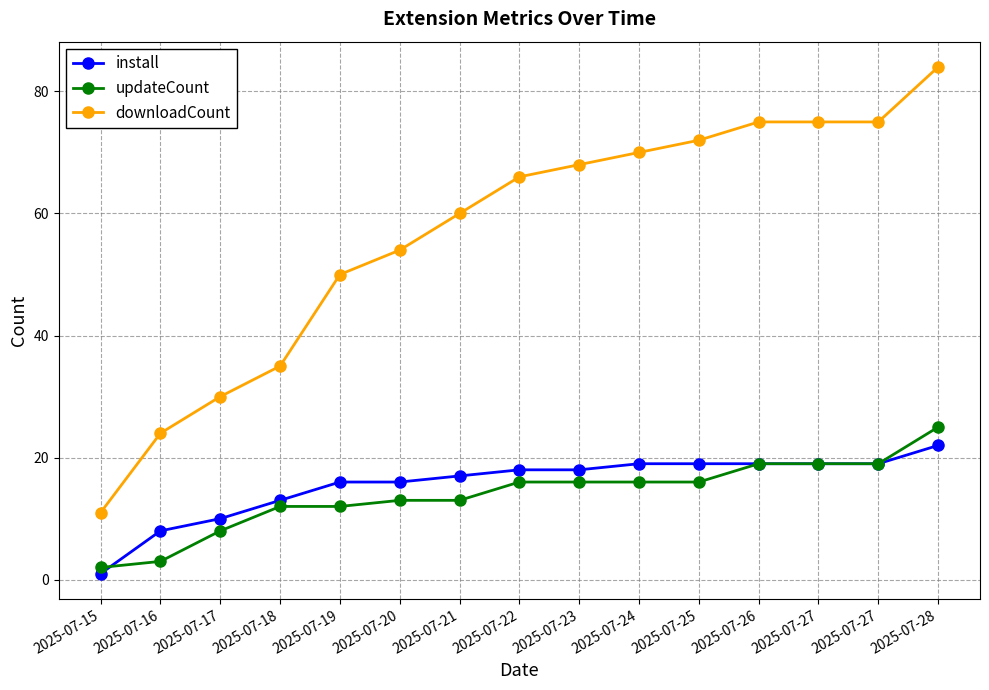

How many values in the install series are below 18?

7